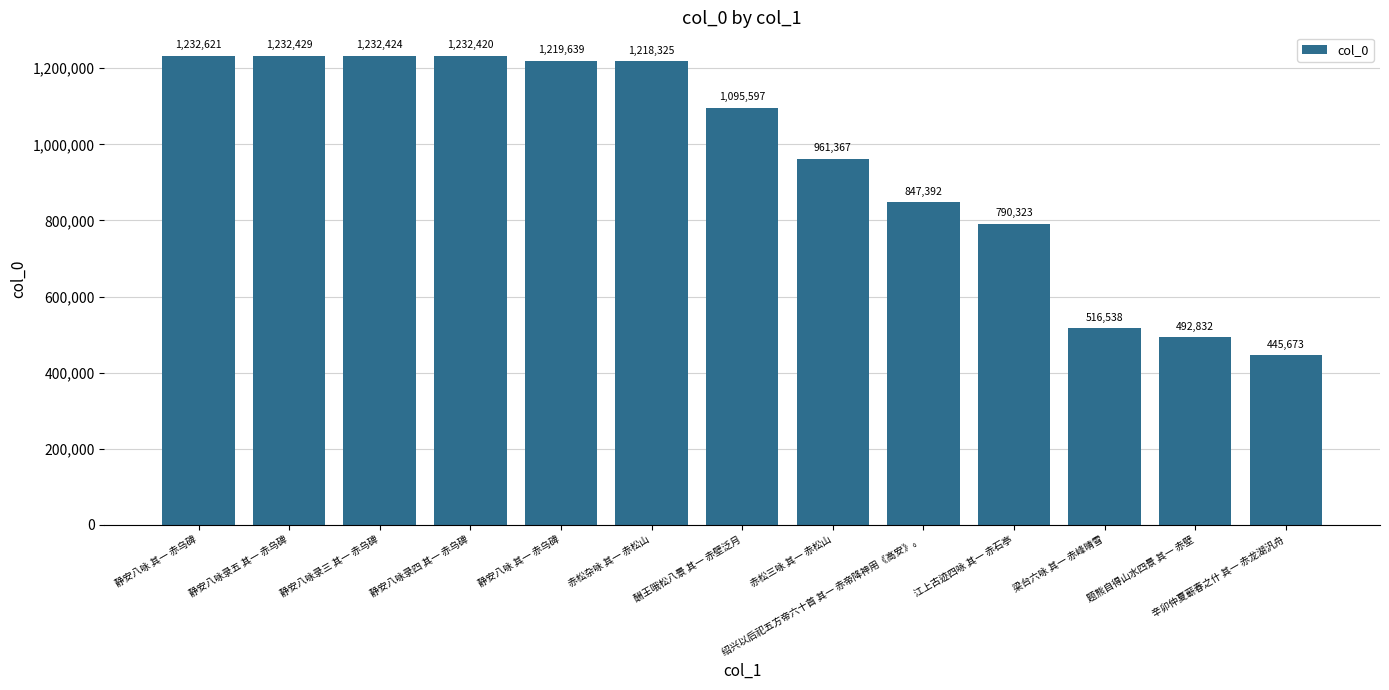

How many values are below 1095597?

6